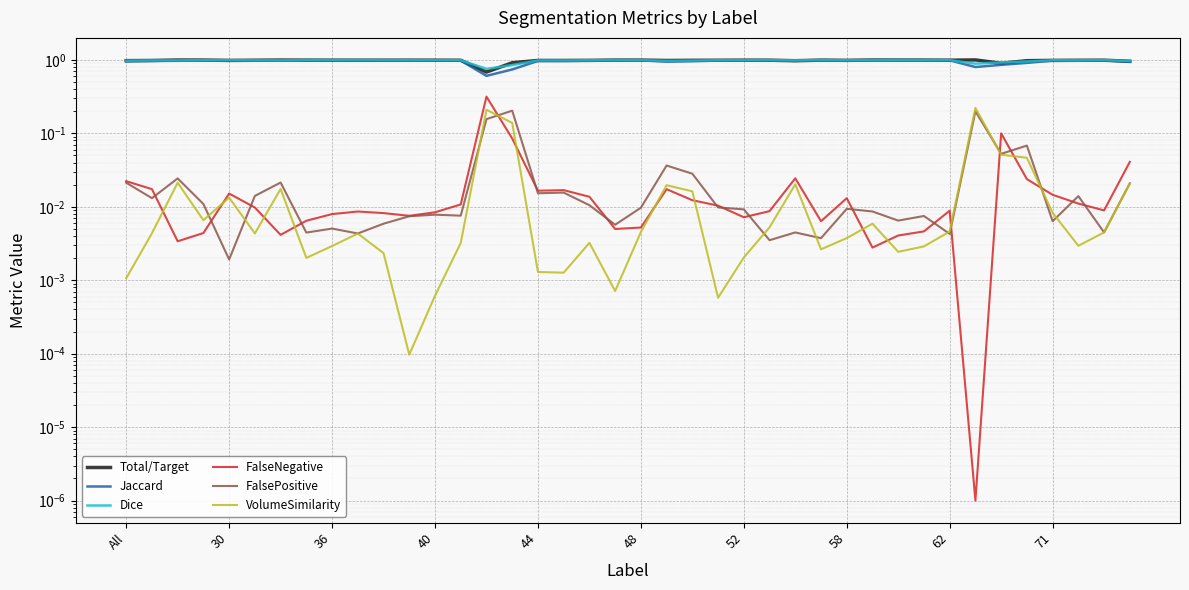

How many intersections are there between Dice and Total/Target?

18